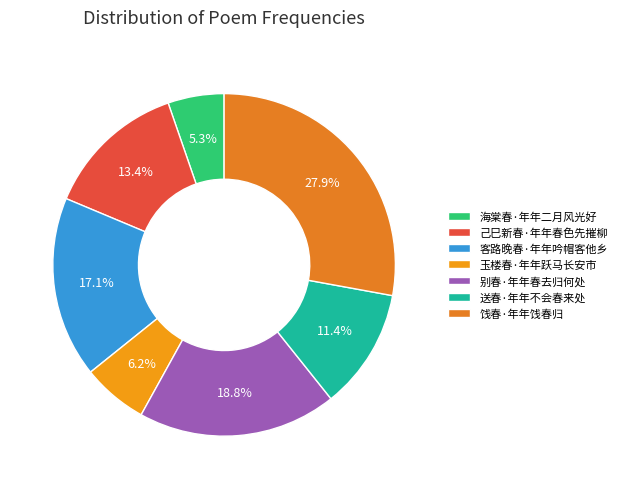

How many slices are in this pie chart?

7